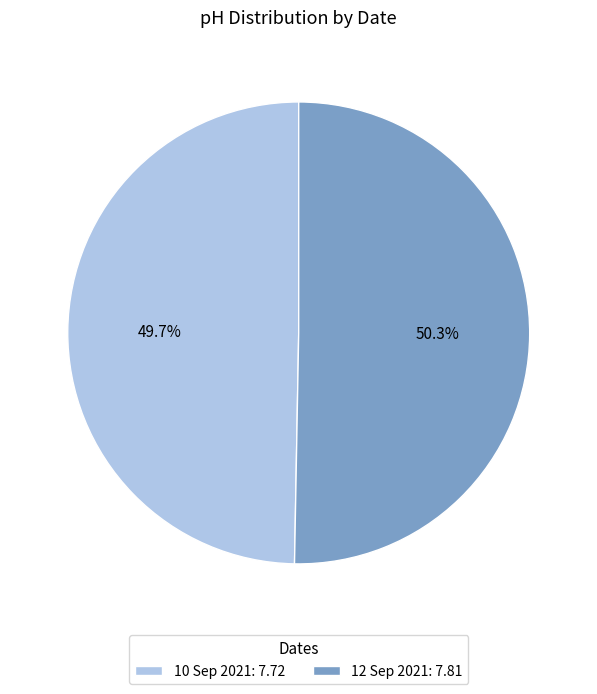

Does 12 Sep 2021 account for over 50% of the chart?

Yes